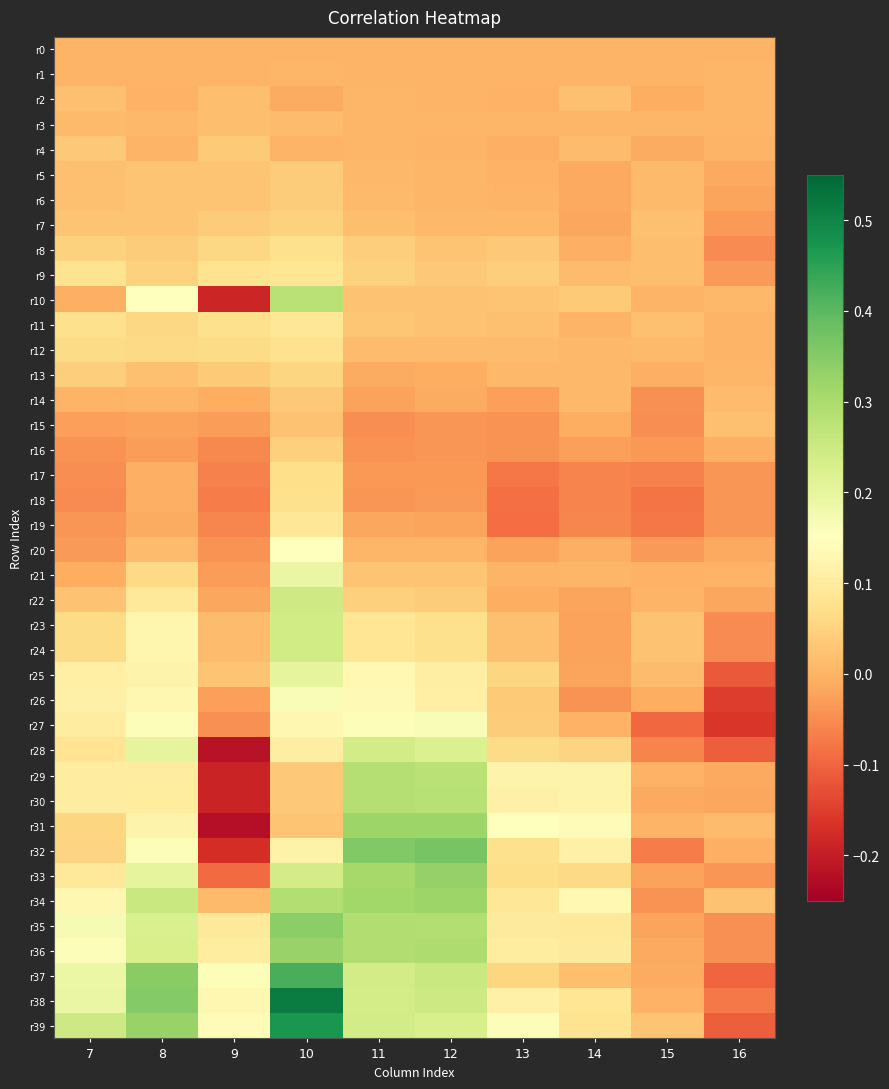

Reading right to left, list all the values displayed in this chart.

r0: 16=0.0	15=0.0	14=0.0	13=0.0	12=0.0	11=0.0	10=0.0	9=0.0	8=0.0	7=0.0
r1: 16=0.0	15=0.0	14=0.0	13=0.0	12=0.0	11=0.0	10=0.0	9=0.0	8=0.0	7=0.0
r2: 16=0.0	15=-0.0	14=0.0	13=-0.0	12=0.0	11=0.0	10=-0.0	9=0.0	8=-0.0	7=0.0
r3: 16=0.0	15=0.0	14=0.0	13=0.0	12=0.0	11=0.0	10=0.0	9=0.0	8=0.0	7=0.0
r4: 16=0.0	15=-0.0	14=0.0	13=-0.0	12=0.0	11=0.0	10=0.0	9=0.0	8=0.0	7=0.0
r5: 16=-0.0	15=0.0	14=-0.0	13=-0.0	12=0.0	11=0.0	10=0.0	9=0.0	8=0.0	7=0.0
r6: 16=-0.0	15=0.0	14=-0.0	13=0.0	12=0.0	11=0.0	10=0.0	9=0.0	8=0.0	7=0.0
r7: 16=-0.0	15=0.0	14=-0.0	13=0.0	12=0.0	11=0.0	10=0.0	9=0.0	8=0.0	7=0.0
r8: 16=-0.1	15=0.0	14=-0.0	13=0.0	12=0.0	11=0.0	10=0.1	9=0.1	8=0.0	7=0.0
r9: 16=-0.0	15=0.0	14=0.0	13=0.0	12=0.0	11=0.0	10=0.1	9=0.1	8=0.0	7=0.1
r10: 16=0.0	15=0.0	14=0.0	13=0.0	12=0.0	11=0.0	10=0.3	9=-0.2	8=0.2	7=-0.0
r11: 16=0.0	15=0.0	14=0.0	13=0.0	12=0.0	11=0.0	10=0.1	9=0.1	8=0.1	7=0.1
r12: 16=0.0	15=0.0	14=0.0	13=0.0	12=0.0	11=0.0	10=0.1	9=0.1	8=0.1	7=0.1
r13: 16=0.0	15=-0.0	14=0.0	13=0.0	12=-0.0	11=-0.0	10=0.1	9=0.0	8=0.0	7=0.0
r14: 16=0.0	15=-0.0	14=0.0	13=-0.0	12=-0.0	11=-0.0	10=0.0	9=-0.0	8=0.0	7=0.0
r15: 16=0.0	15=-0.0	14=-0.0	13=-0.0	12=-0.0	11=-0.0	10=0.0	9=-0.0	8=-0.0	7=-0.0
r16: 16=-0.0	15=-0.0	14=-0.0	13=-0.0	12=-0.0	11=-0.0	10=0.0	9=-0.1	8=-0.0	7=-0.0
r17: 16=-0.0	15=-0.1	14=-0.1	13=-0.1	12=-0.0	11=-0.0	10=0.1	9=-0.1	8=-0.0	7=-0.0
r18: 16=-0.0	15=-0.1	14=-0.1	13=-0.1	12=-0.0	11=-0.0	10=0.1	9=-0.1	8=-0.0	7=-0.1
r19: 16=-0.0	15=-0.1	14=-0.1	13=-0.1	12=-0.0	11=-0.0	10=0.1	9=-0.1	8=-0.0	7=-0.0
r20: 16=-0.0	15=-0.0	14=-0.0	13=-0.0	12=0.0	11=0.0	10=0.2	9=-0.0	8=0.0	7=-0.0
r21: 16=0.0	15=-0.0	14=0.0	13=0.0	12=0.0	11=0.0	10=0.2	9=-0.0	8=0.1	7=-0.0
r22: 16=-0.0	15=0.0	14=-0.0	13=-0.0	12=0.0	11=0.0	10=0.2	9=-0.0	8=0.1	7=0.0
r23: 16=-0.1	15=0.0	14=-0.0	13=0.0	12=0.1	11=0.1	10=0.2	9=0.0	8=0.1	7=0.1
r24: 16=-0.1	15=0.0	14=-0.0	13=0.0	12=0.1	11=0.1	10=0.2	9=0.0	8=0.1	7=0.1
r25: 16=-0.1	15=0.0	14=-0.0	13=0.1	12=0.1	11=0.1	10=0.2	9=0.0	8=0.1	7=0.1
r26: 16=-0.2	15=-0.0	14=-0.0	13=0.0	12=0.1	11=0.1	10=0.2	9=-0.0	8=0.1	7=0.1
r27: 16=-0.2	15=-0.1	14=-0.0	13=0.0	12=0.2	11=0.2	10=0.1	9=-0.0	8=0.2	7=0.1
r28: 16=-0.1	15=-0.1	14=0.1	13=0.1	12=0.2	11=0.2	10=0.1	9=-0.2	8=0.2	7=0.1
r29: 16=-0.0	15=-0.0	14=0.1	13=0.1	12=0.3	11=0.3	10=0.0	9=-0.2	8=0.1	7=0.1
r30: 16=-0.0	15=-0.0	14=0.1	13=0.1	12=0.3	11=0.3	10=0.0	9=-0.2	8=0.1	7=0.1
r31: 16=0.0	15=0.0	14=0.1	13=0.1	12=0.3	11=0.3	10=0.0	9=-0.2	8=0.1	7=0.1
r32: 16=-0.0	15=-0.1	14=0.1	13=0.1	12=0.4	11=0.4	10=0.1	9=-0.2	8=0.2	7=0.1
r33: 16=-0.0	15=-0.0	14=0.1	13=0.1	12=0.3	11=0.3	10=0.2	9=-0.1	8=0.2	7=0.1
r34: 16=0.0	15=-0.0	14=0.1	13=0.1	12=0.3	11=0.3	10=0.3	9=0.0	8=0.3	7=0.1
r35: 16=-0.0	15=-0.0	14=0.1	13=0.1	12=0.3	11=0.3	10=0.3	9=0.1	8=0.2	7=0.2
r36: 16=-0.0	15=-0.0	14=0.1	13=0.1	12=0.3	11=0.3	10=0.3	9=0.1	8=0.2	7=0.2
r37: 16=-0.1	15=-0.0	14=0.0	13=0.1	12=0.3	11=0.2	10=0.4	9=0.2	8=0.3	7=0.2
r38: 16=-0.1	15=-0.0	14=0.1	13=0.1	12=0.2	11=0.2	10=0.5	9=0.1	8=0.4	7=0.2
r39: 16=-0.1	15=0.0	14=0.1	13=0.2	12=0.2	11=0.2	10=0.5	9=0.1	8=0.3	7=0.2